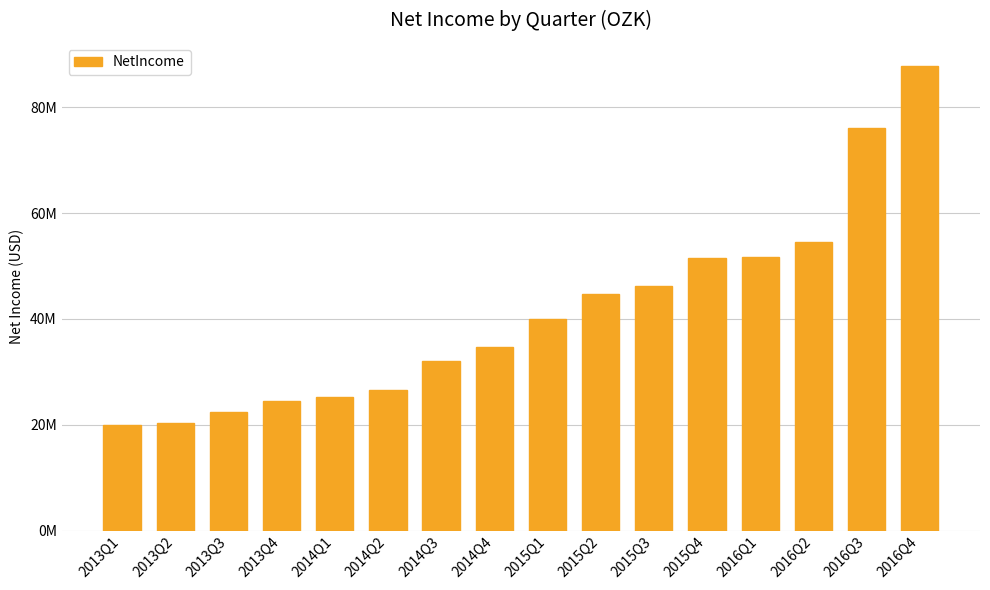

What is the label of the 6th bar from the left?

2014Q2